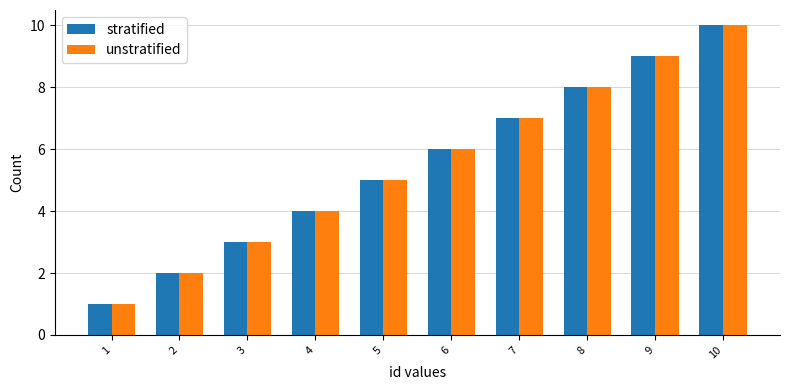

How many data points does each series have?

10